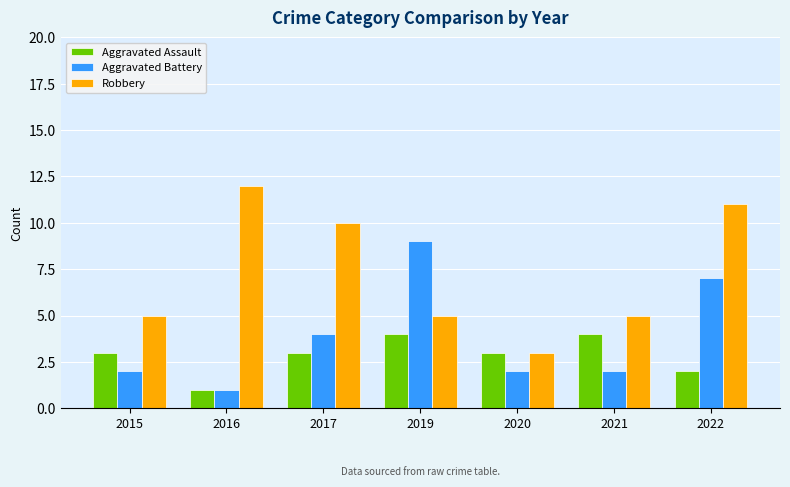

Count the Robbery values in the range 5 to 11.

5